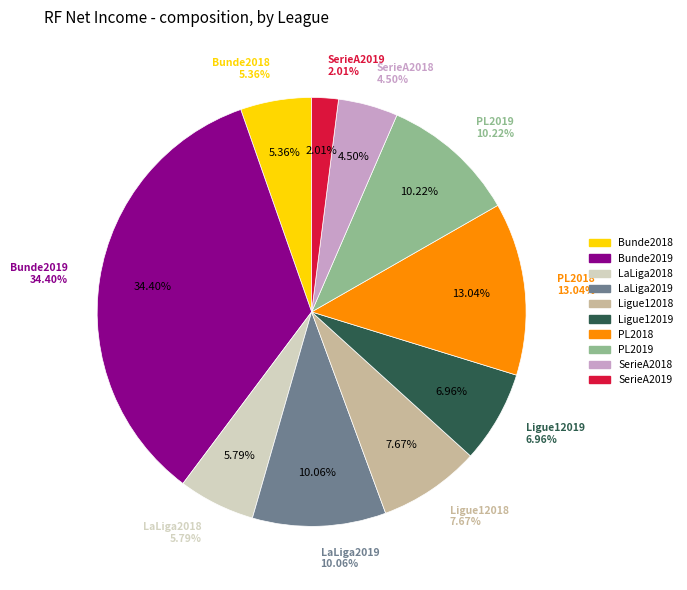

What percentage is NOT represented by LaLiga2019?

89.9%